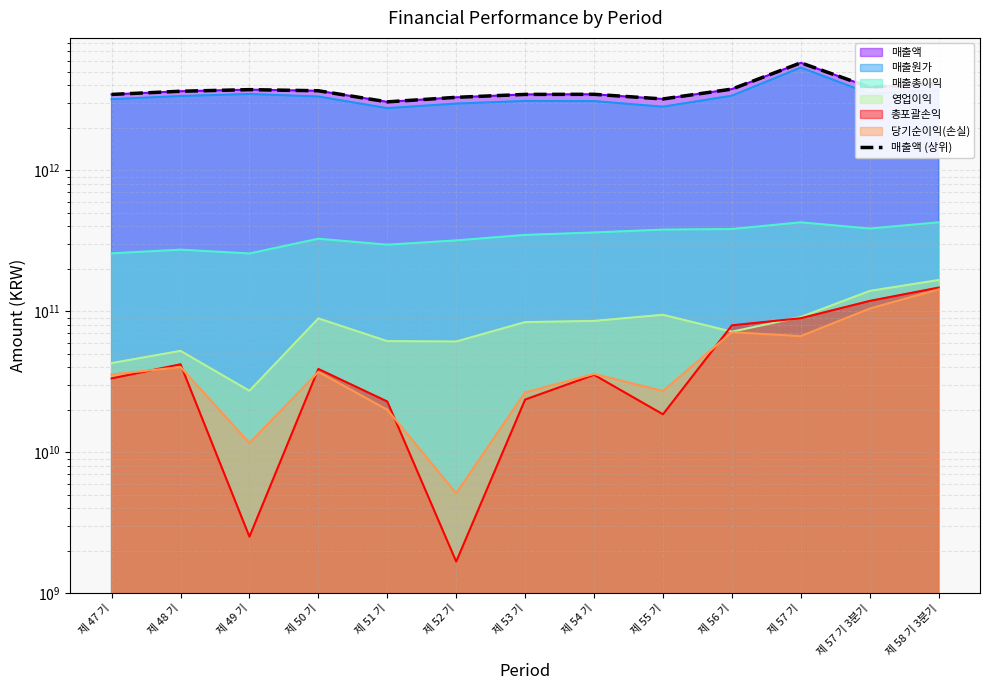

What is the label of the 5th point from the left?

제 51 기